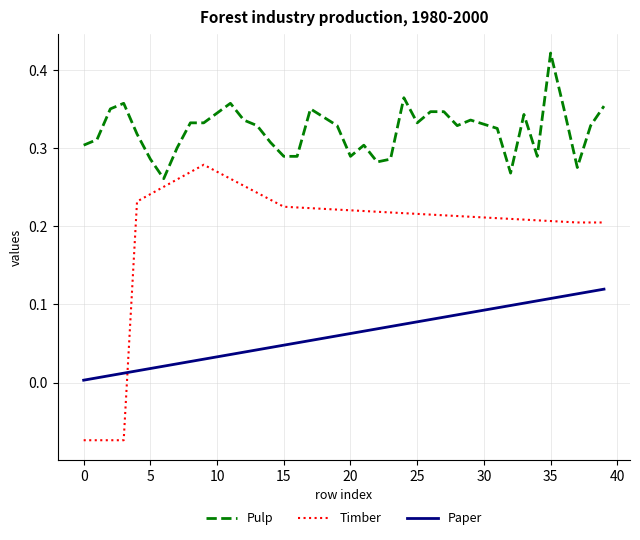

True or false: Pulp and Paper intersect in this chart.

False